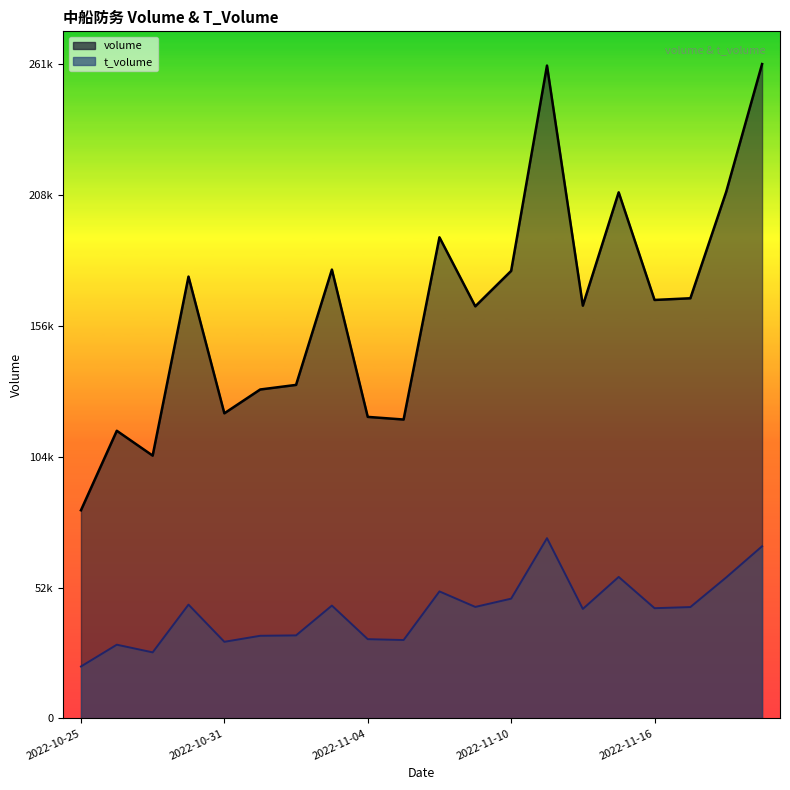

At which label does t_volume first exceed 44461?

2022-10-28